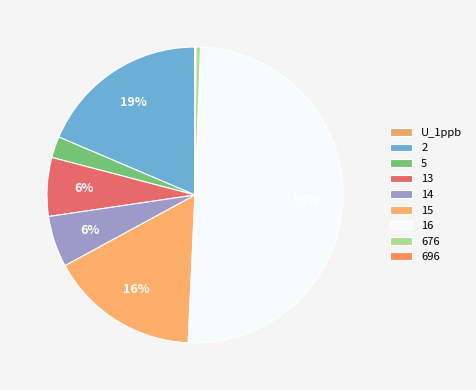

Combined, do 14 and 5 account for over 50%?

No